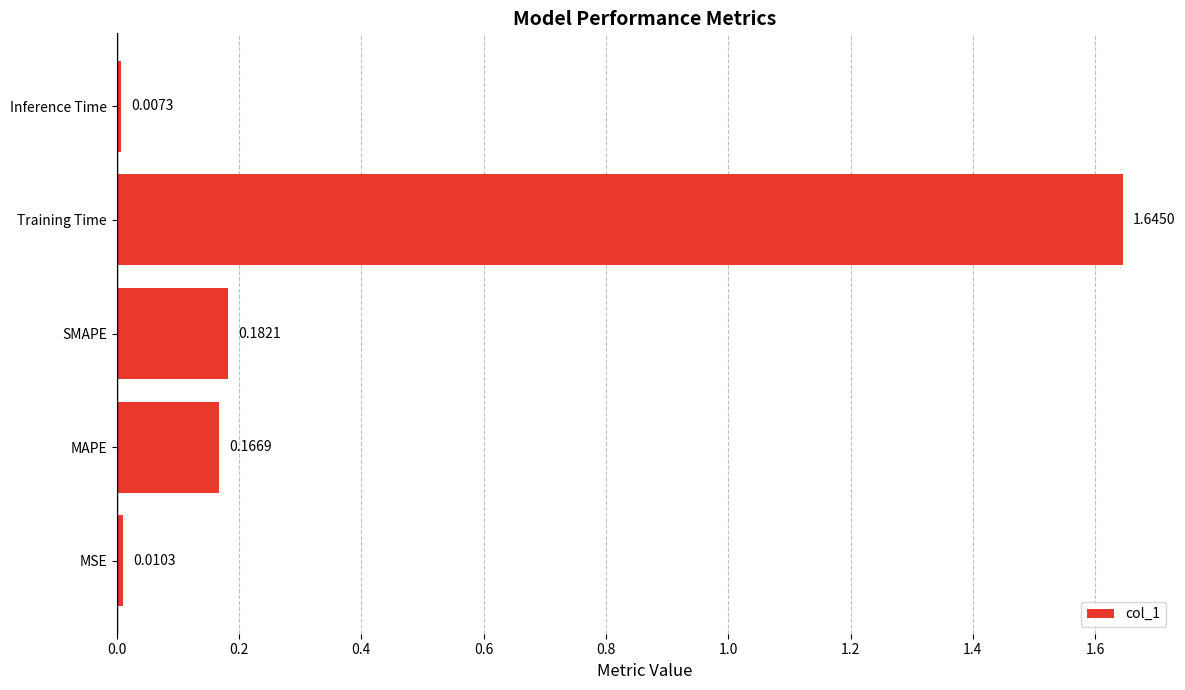

Does the chart contain any negative values?

No